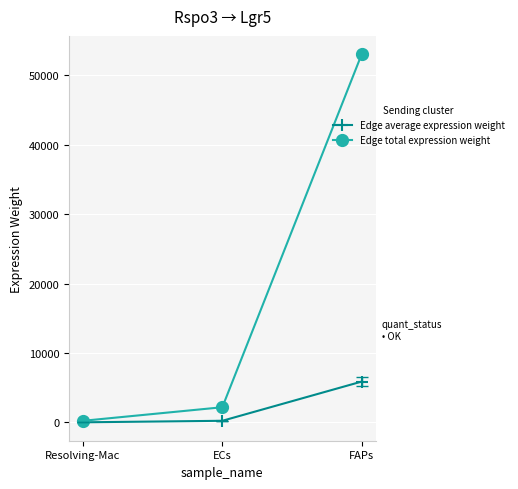

Is this an area chart (filled region under the line)?

No